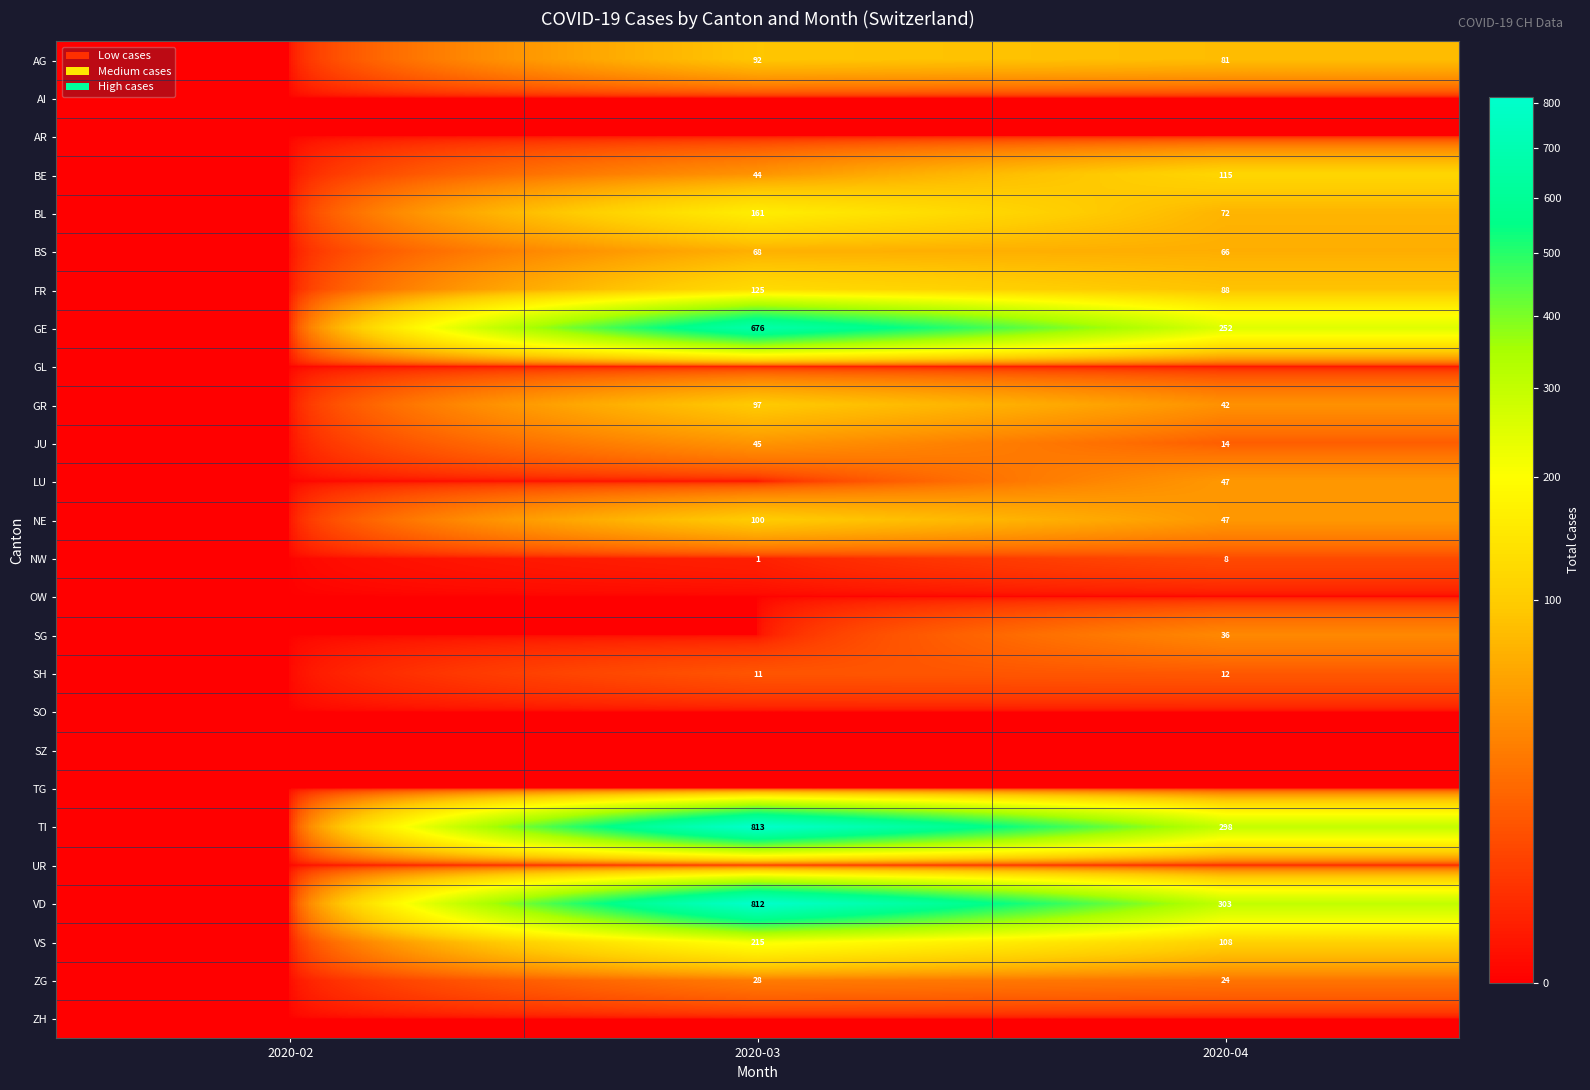

True or false: SH has a value of 4 at 2020-03.

False